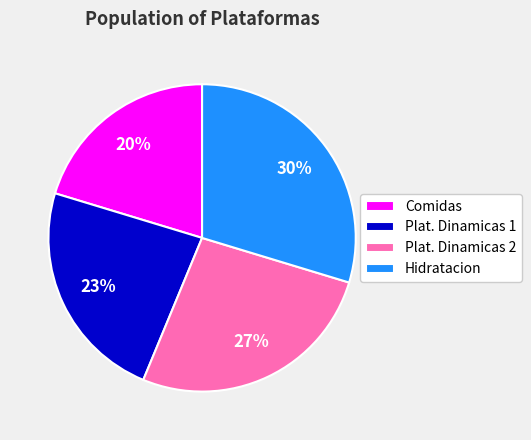

Combined, do Plat. Dinamicas 2 and Comidas account for over 50%?

No